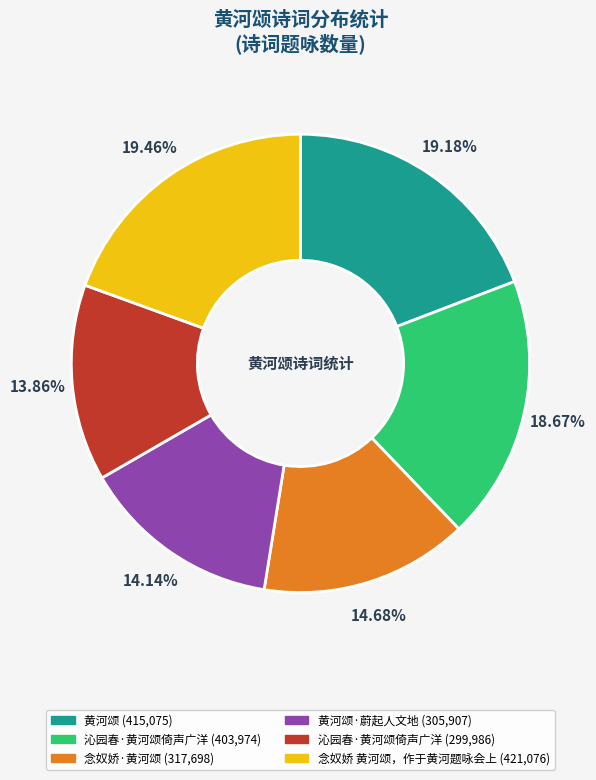

Is there any slice that represents more than half of the pie?

No